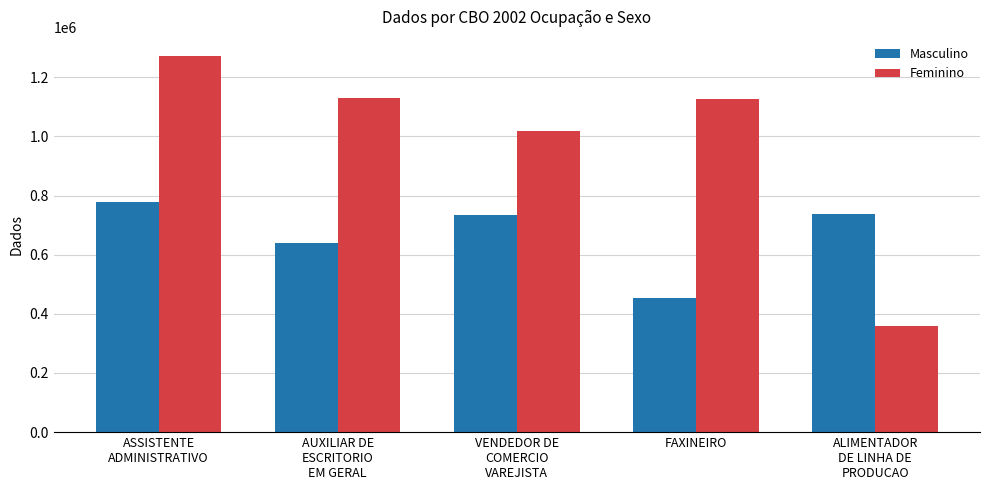

What value does the Feminino series have at AUXILIAR DE
ESCRITORIO
EM GERAL, to the nearest 100?

1129800